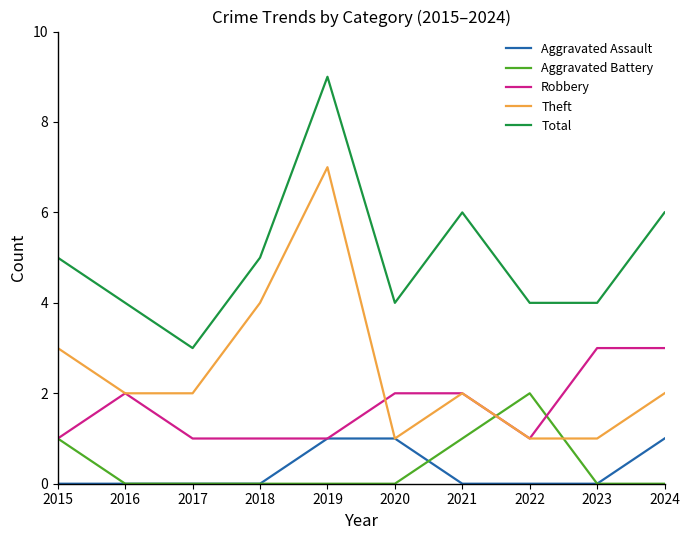

Count the number of categories in the chart.

10